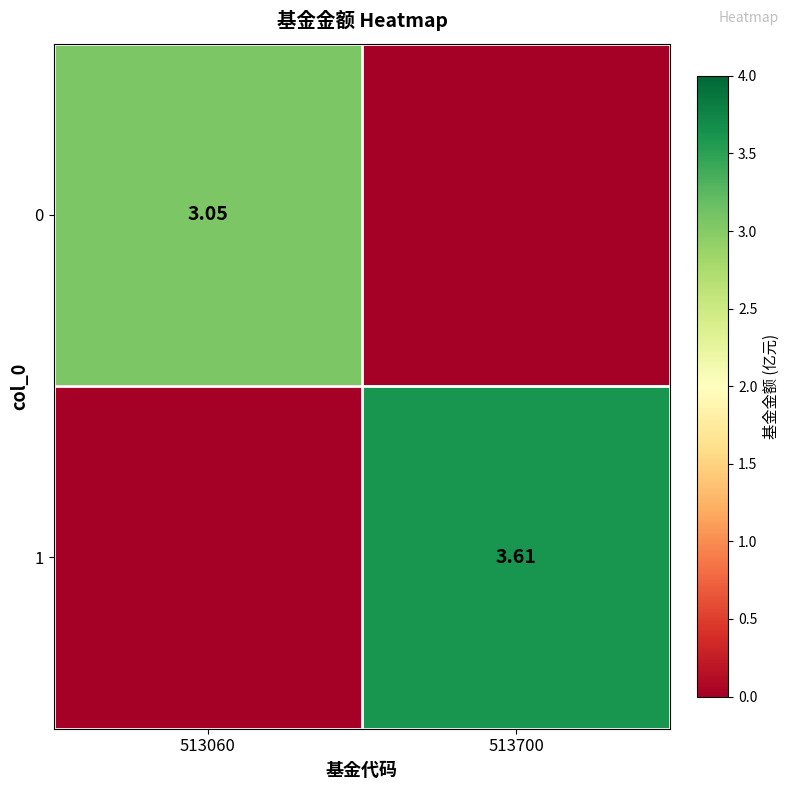

The value of 1 at 513700 is 3.6. True or false?

True